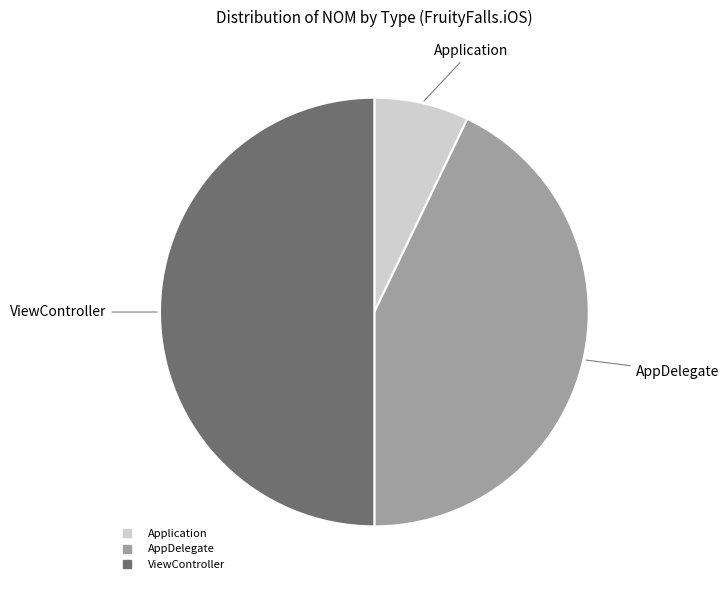

Does AppDelegate account for over 50% of the chart?

No